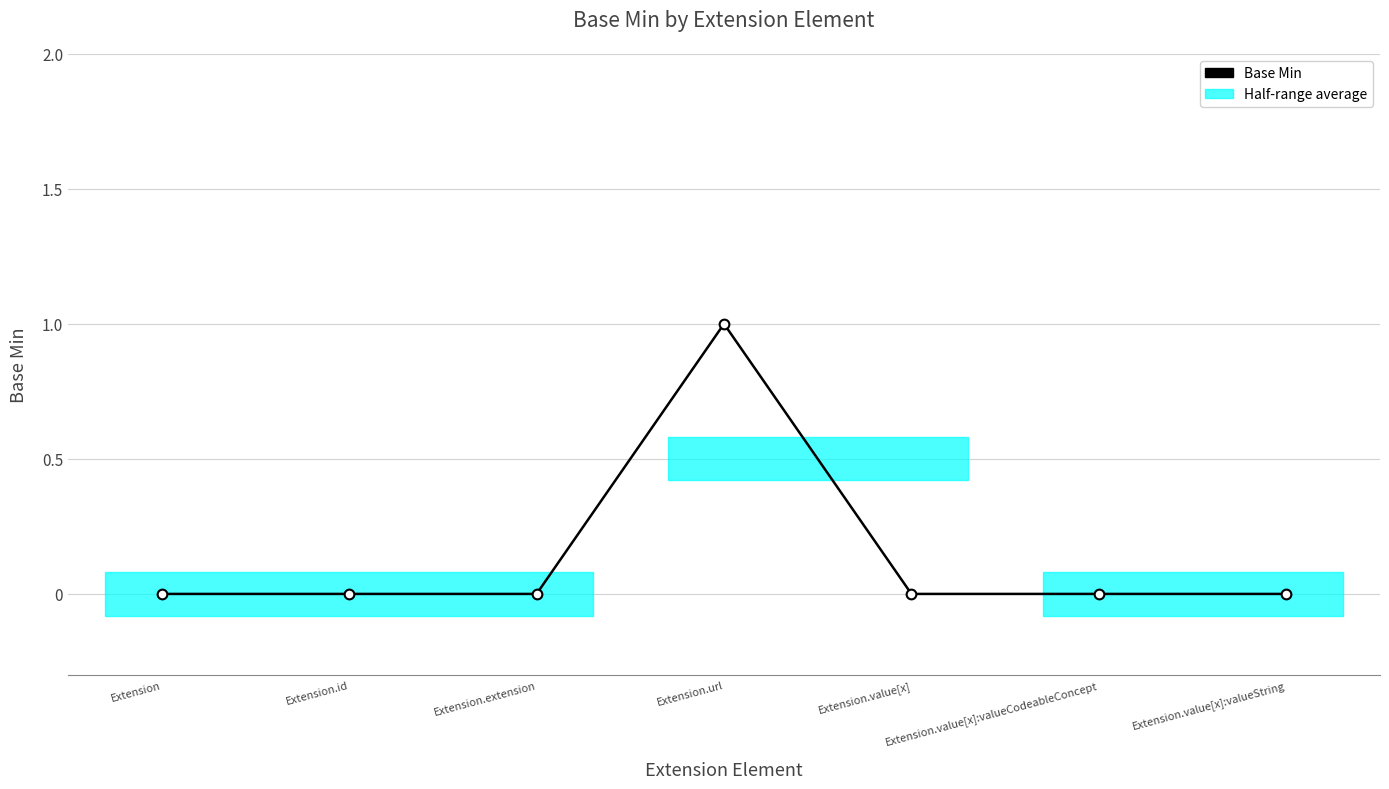

Which label corresponds to the largest value in the chart?

Extension.url